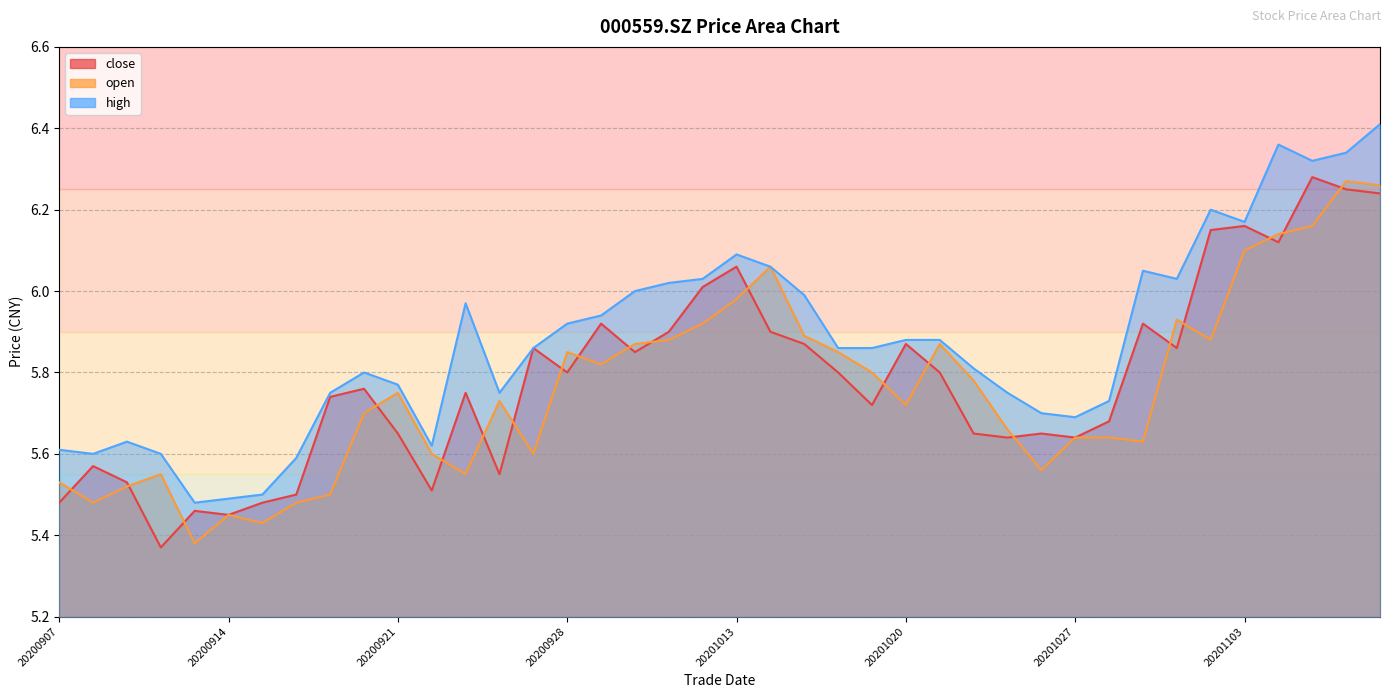

Rank the series at 20201105 from lowest to highest value.

open, close, high